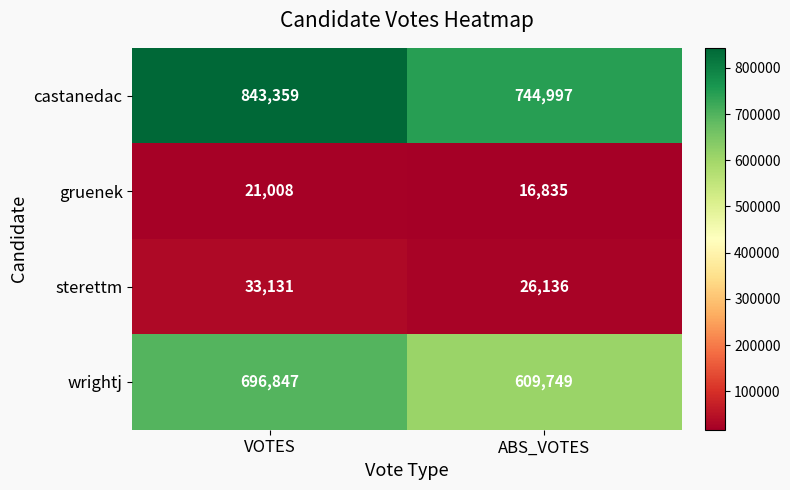

Reading left to right, list all the values displayed in this chart.

castanedac: VOTES=843359	ABS_VOTES=744997
gruenek: VOTES=21008	ABS_VOTES=16835
sterettm: VOTES=33131	ABS_VOTES=26136
wrightj: VOTES=696847	ABS_VOTES=609749